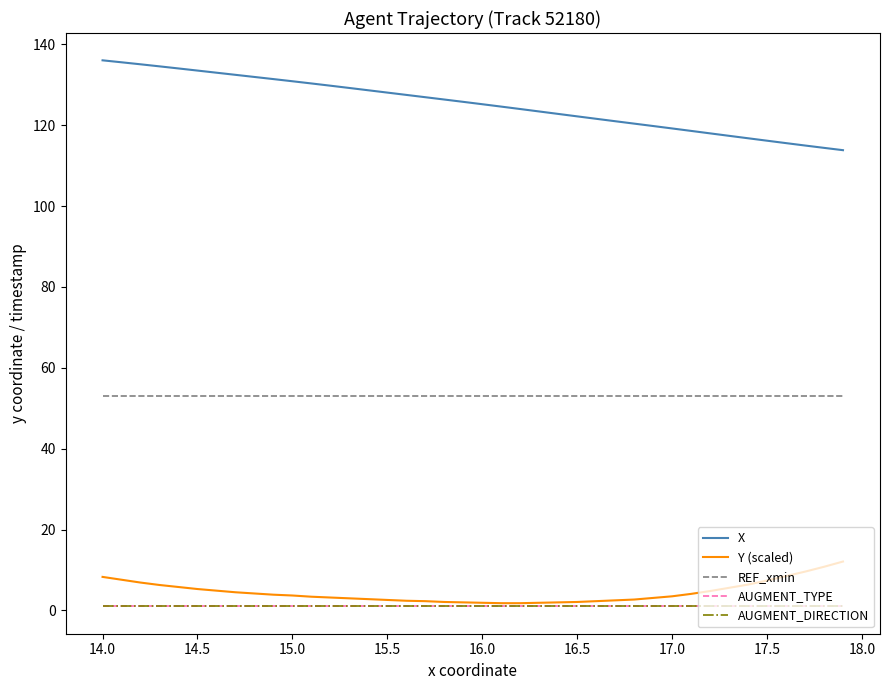

What is the average value of the REF_xmin series?

53.2